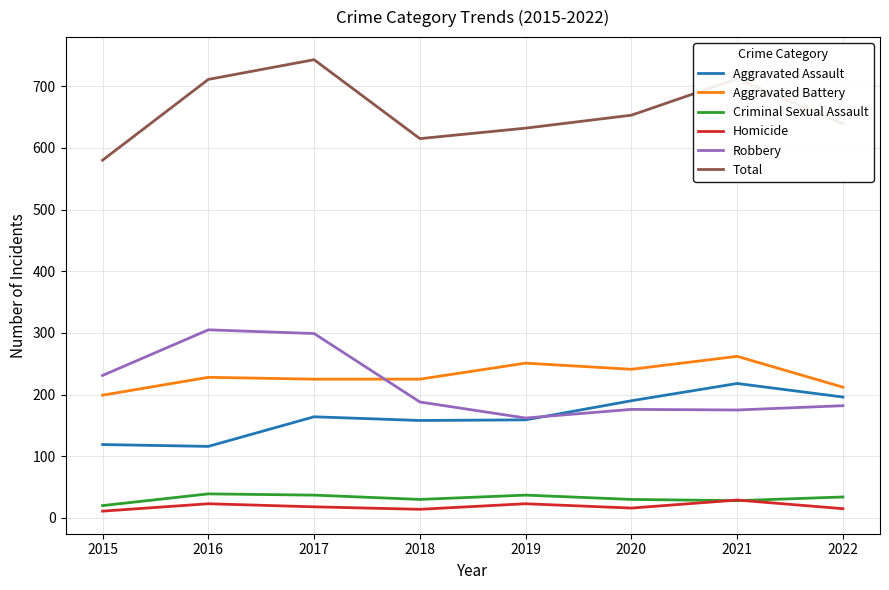

Read the Homicide value at 2016.

23